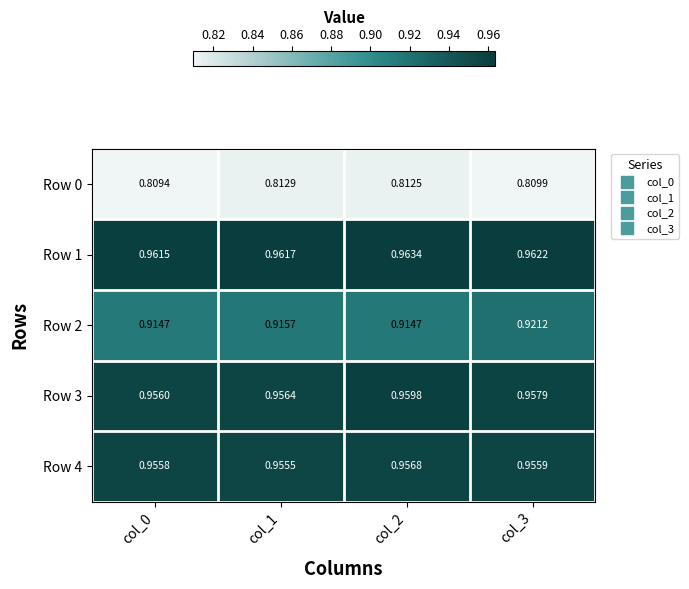

Is the value of Row 0 at col_1 greater than the value of Row 1 at col_0?

No